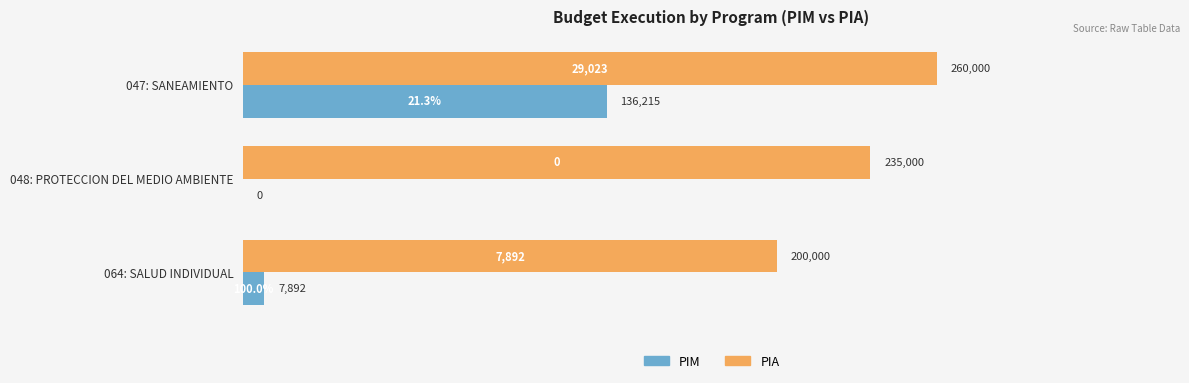

The value of PIA at 048: PROTECCION DEL MEDIO AMBIENTE is 235000. True or false?

True